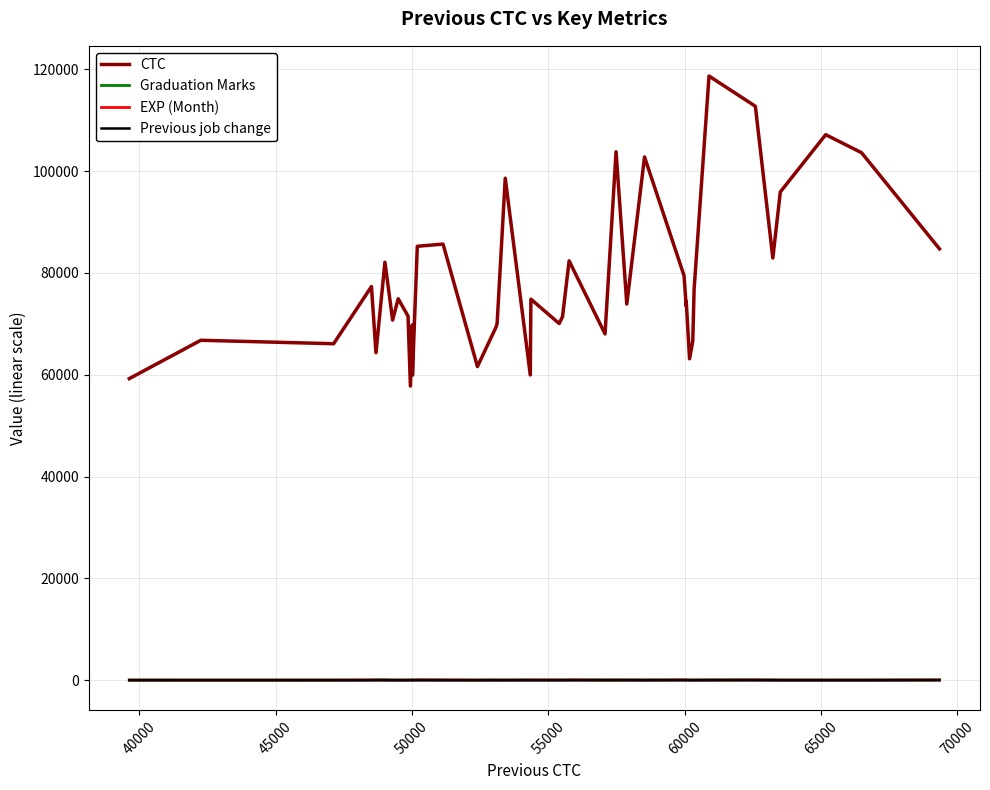

What is the maximum value for CTC?

118651.9